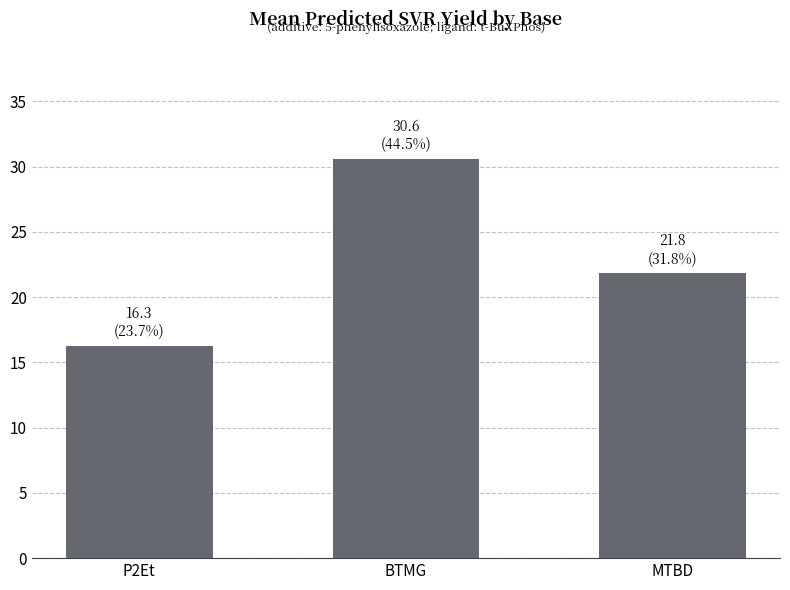

Is it true that the value at BTMG is 20.2?

False